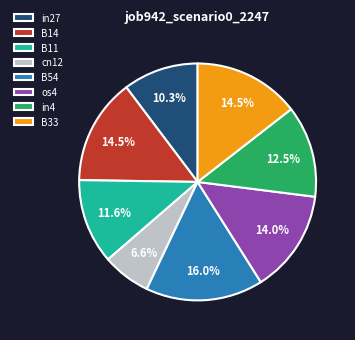

What portion of the pie excludes B11?

88.4%